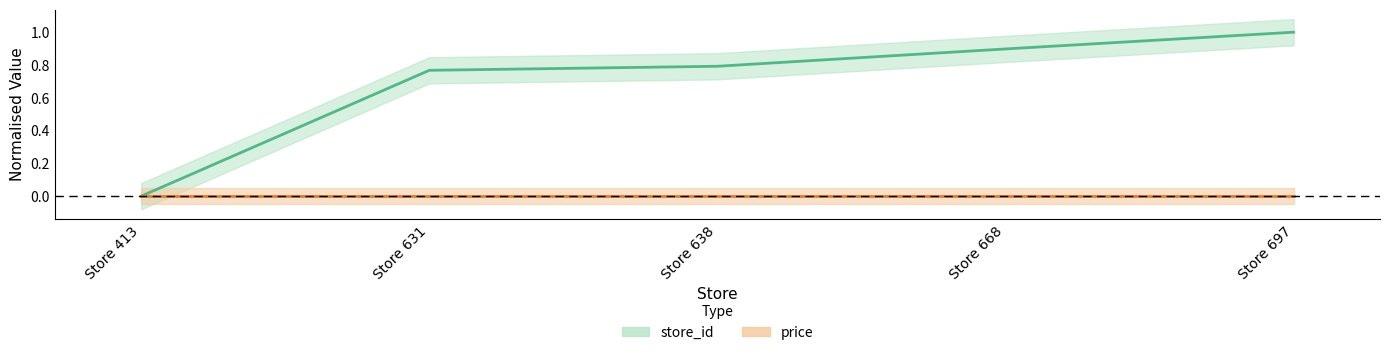

True or false: store_id and price intersect in this chart.

False